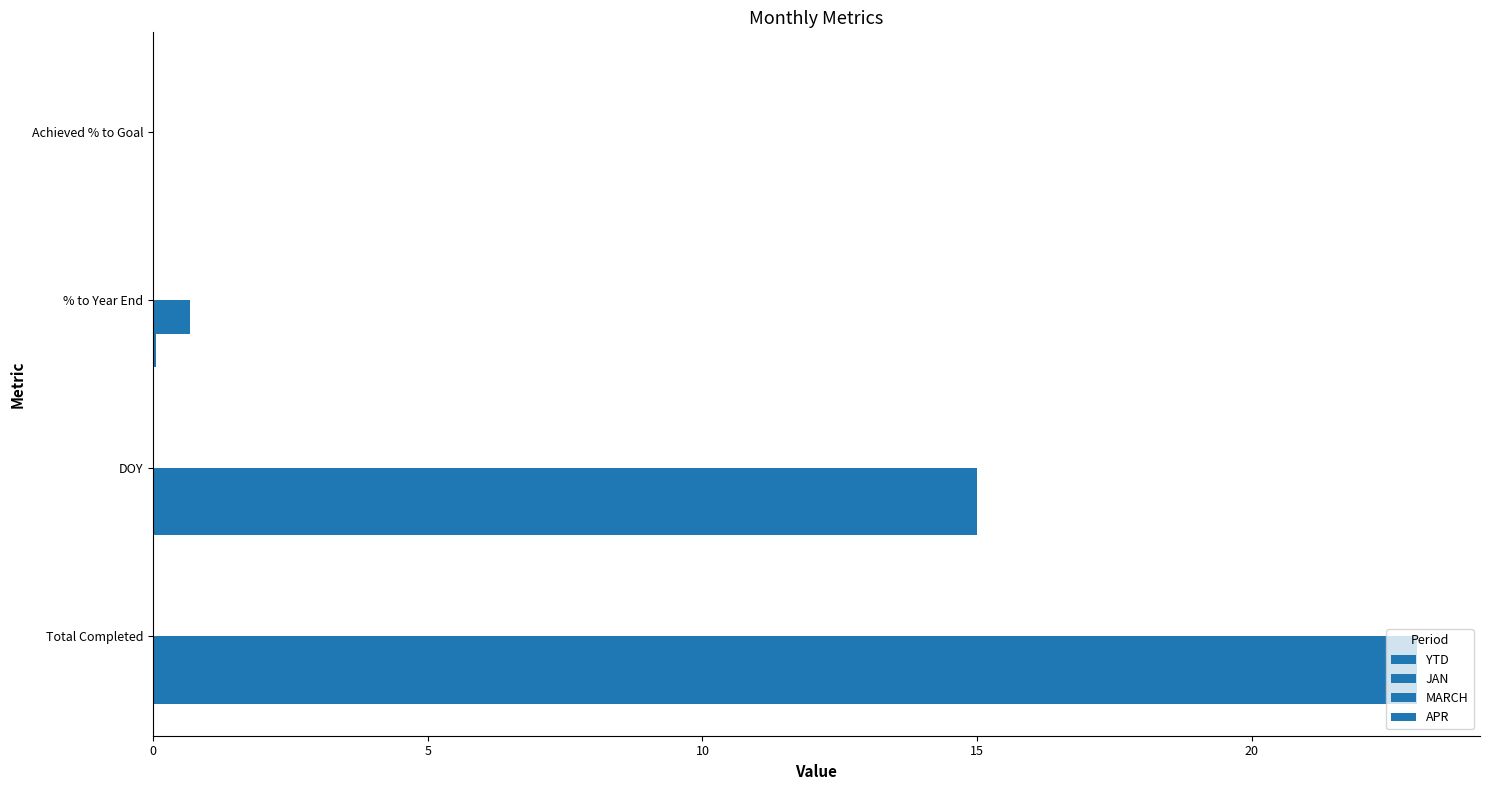

Count the number of categories in the chart.

4